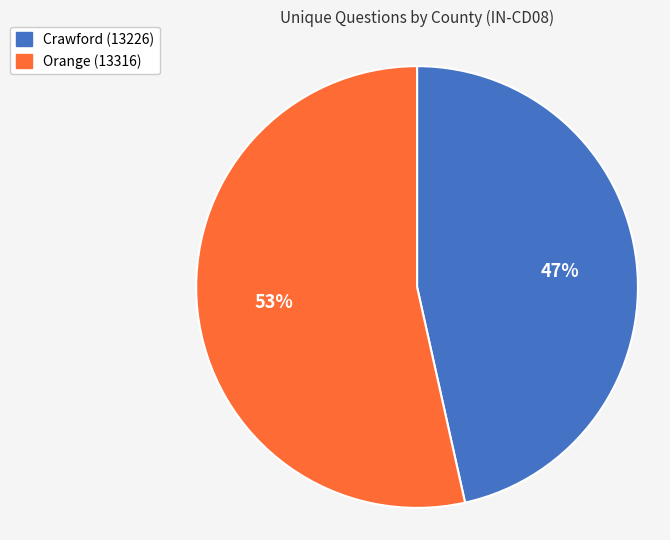

Is Orange (13316) the majority of the pie?

Yes